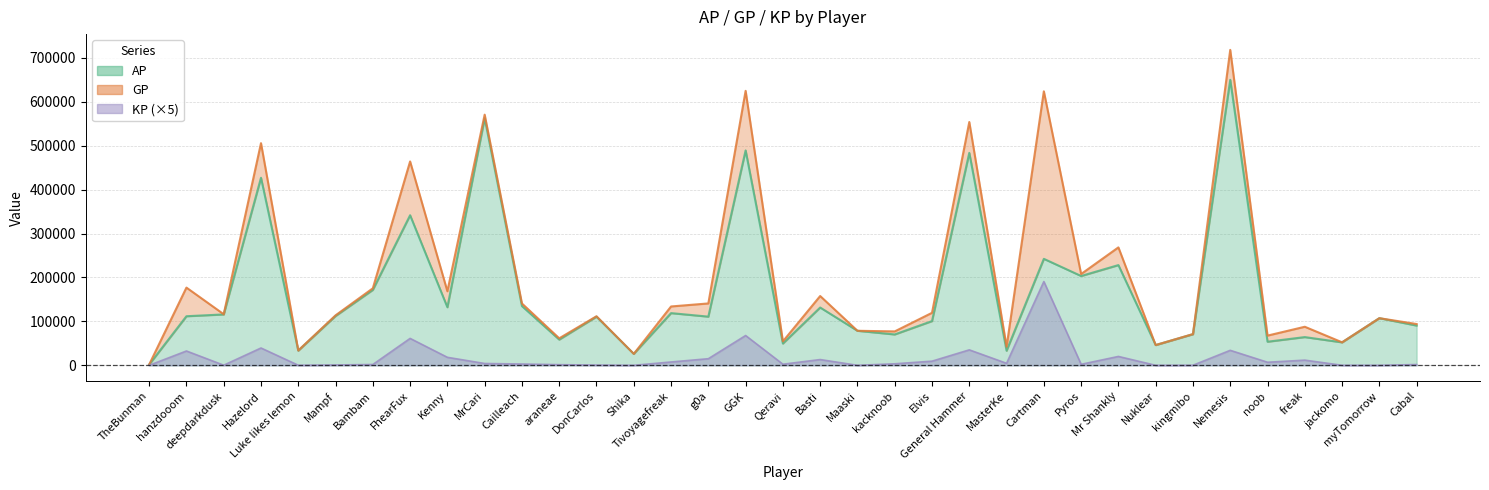

What is the greatest value displayed?

718235.0